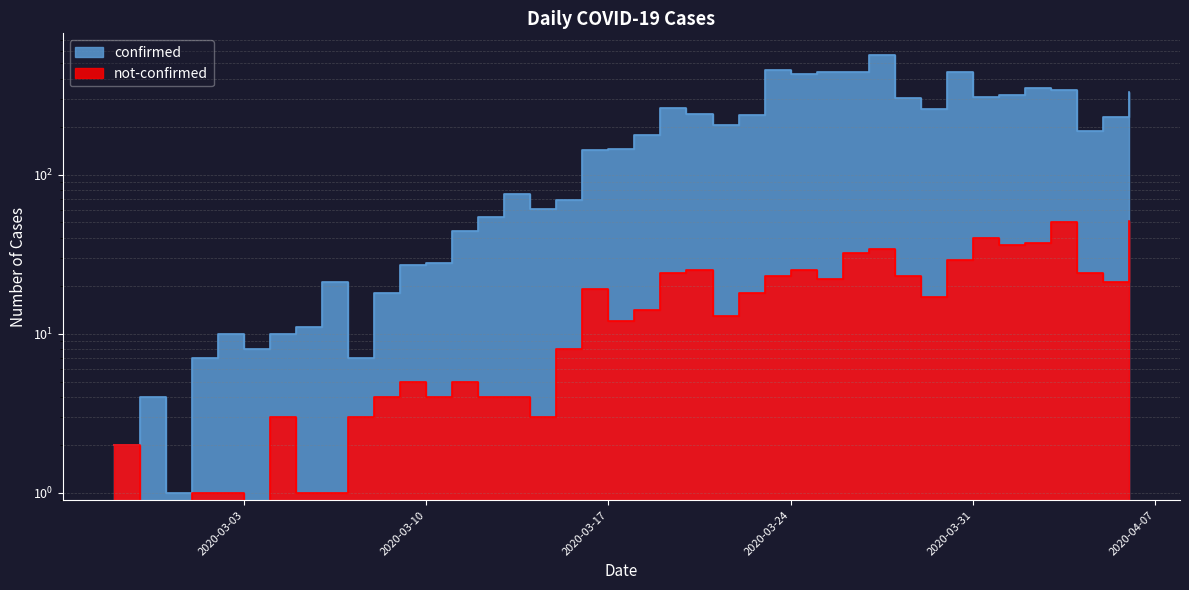

The not-confirmed series shows 3 at 2020-02-27. True or false?

False